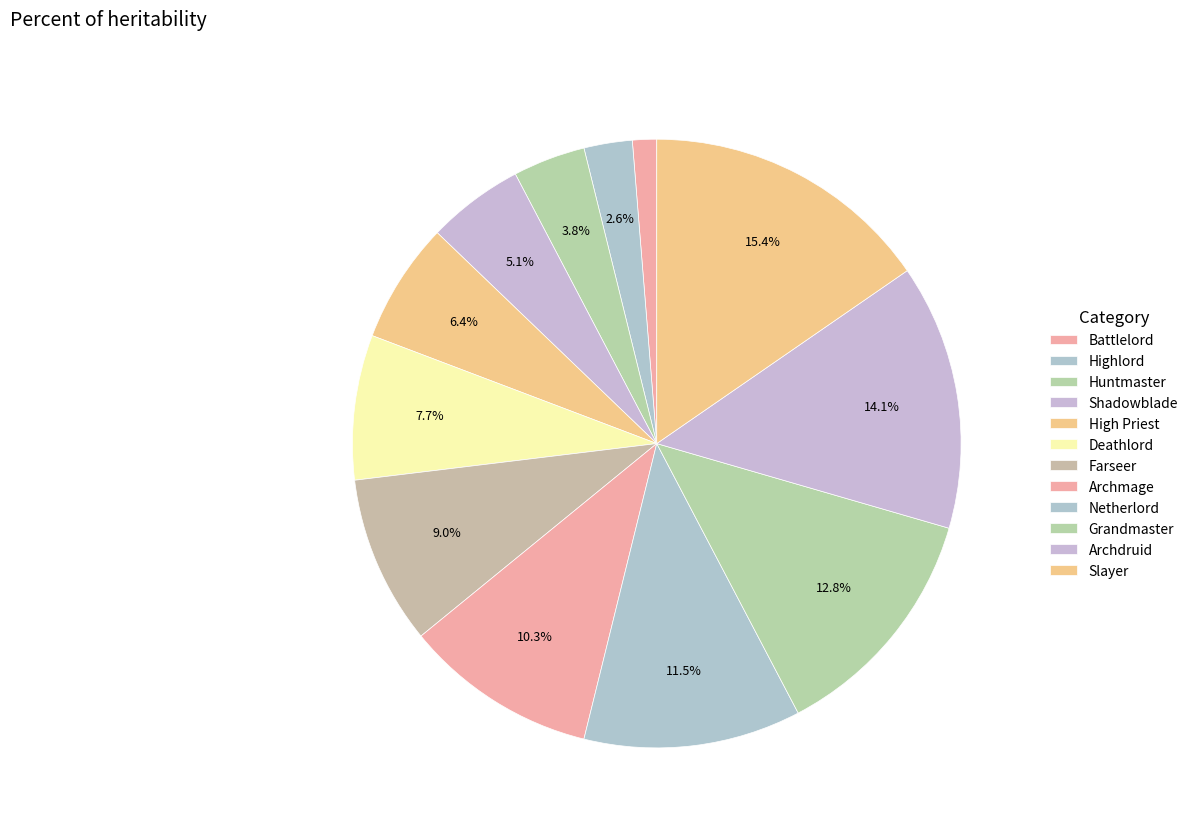

Count the number of slices in the pie.

12